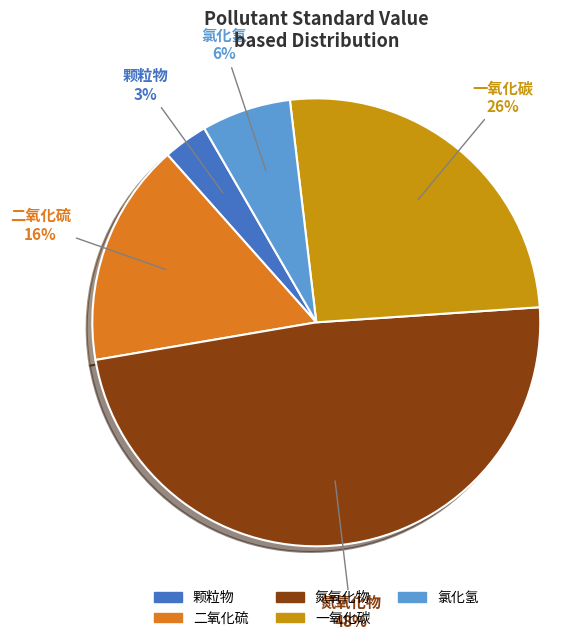

To the nearest percent, what is the difference between the largest and smallest slice percentages?

45%